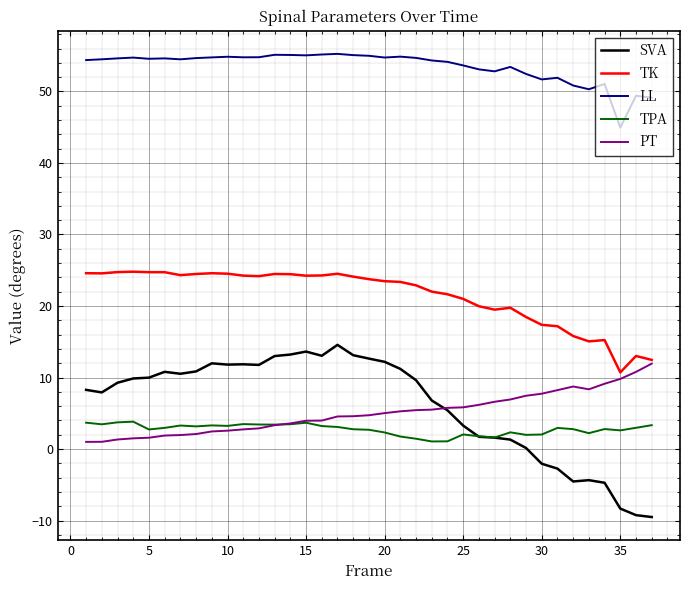

Which series has the largest total across all categories?

LL